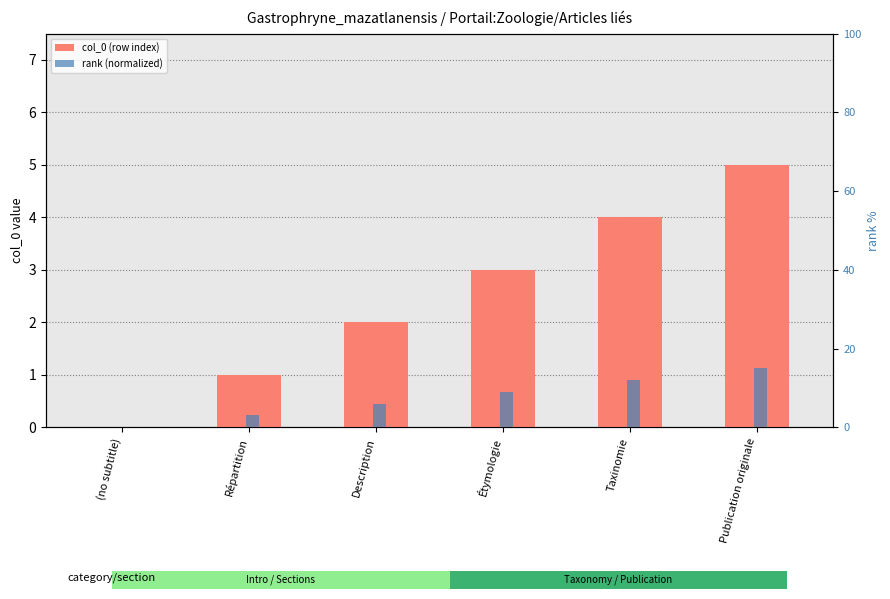

Rank the series at Description from highest to lowest value.

rank (normalized), col_0 (row index)